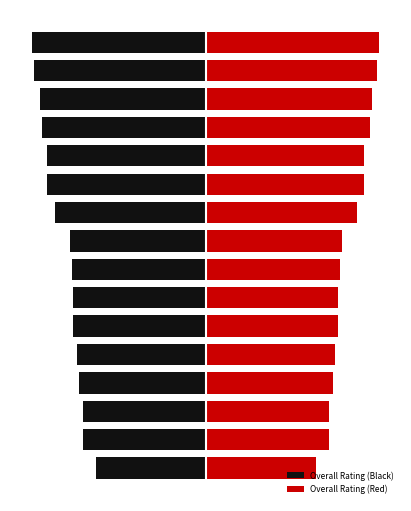

What is the minimum value shown in the chart?

-9.3